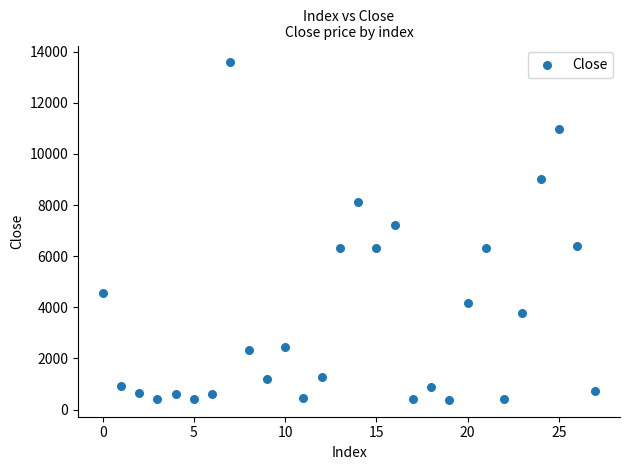

What is the range of Y values (max minus min)?

13198.4